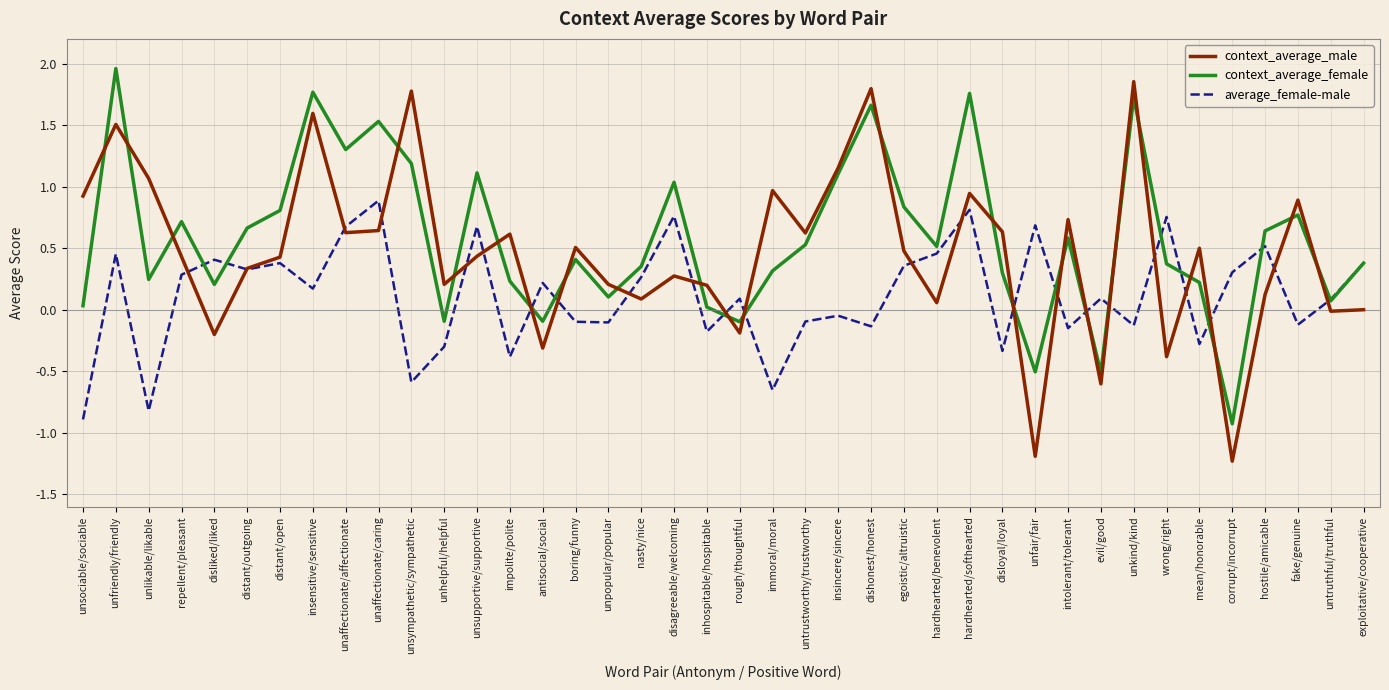

Is the value of context_average_male at unkind/kind greater than the value of context_average_female at inhospitable/hospitable?

Yes